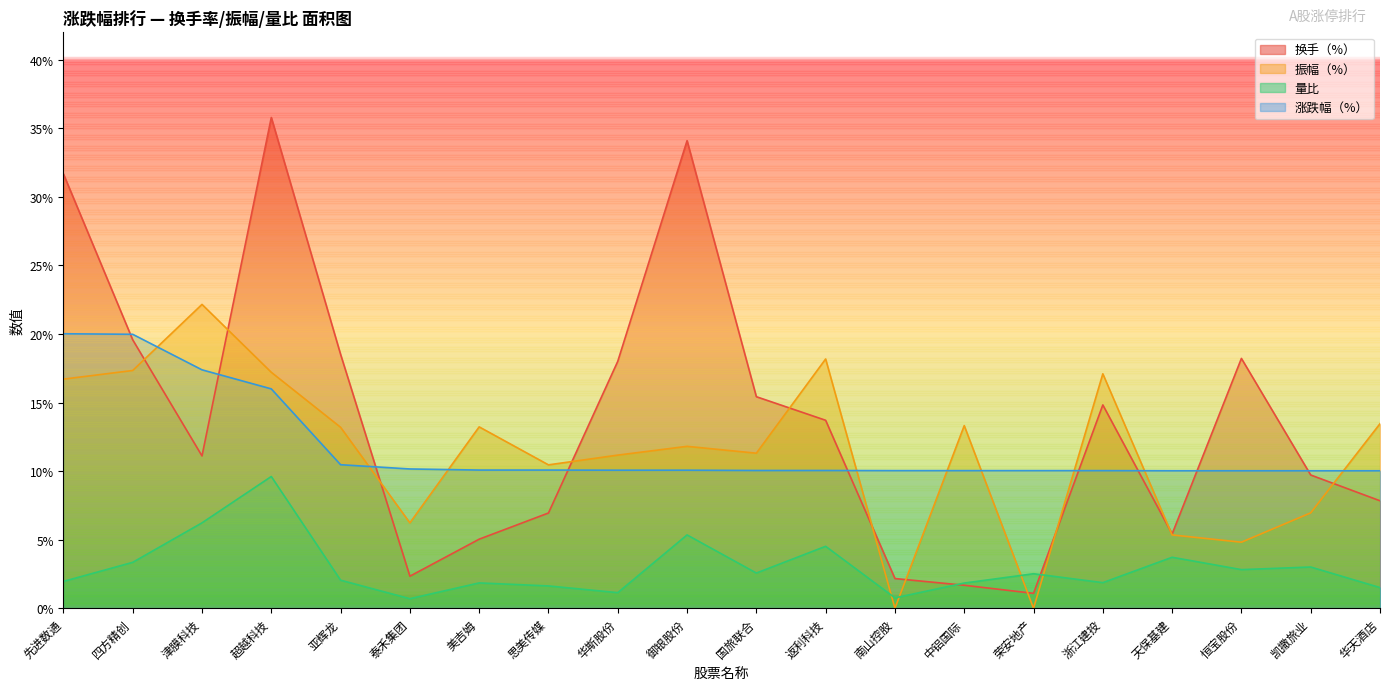

What position from the right is 超越科技?

17